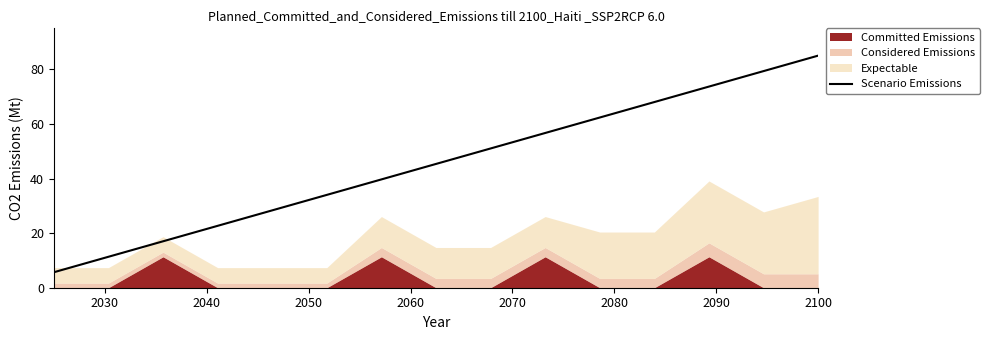

What is the minimum value for Scenario Emissions?

5.7